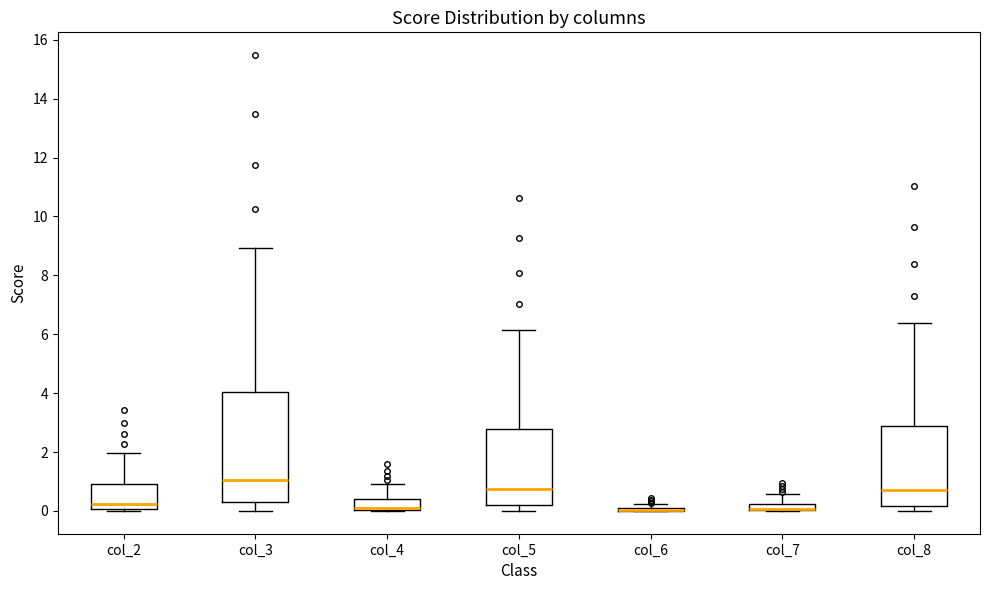

Which box is the tallest, from its lower edge to its upper edge?

col_3